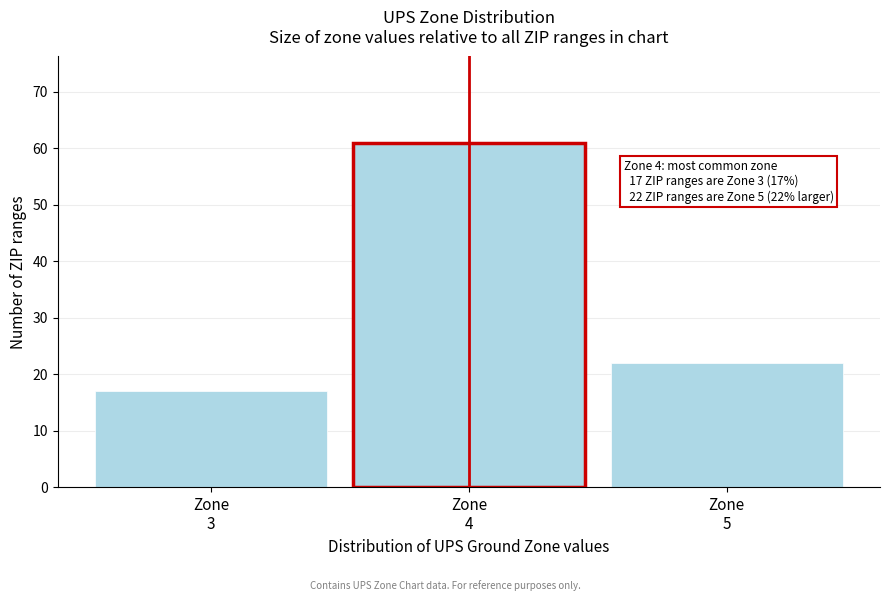

Which range on the x-axis has the tallest bar?

3.5 to 4.5